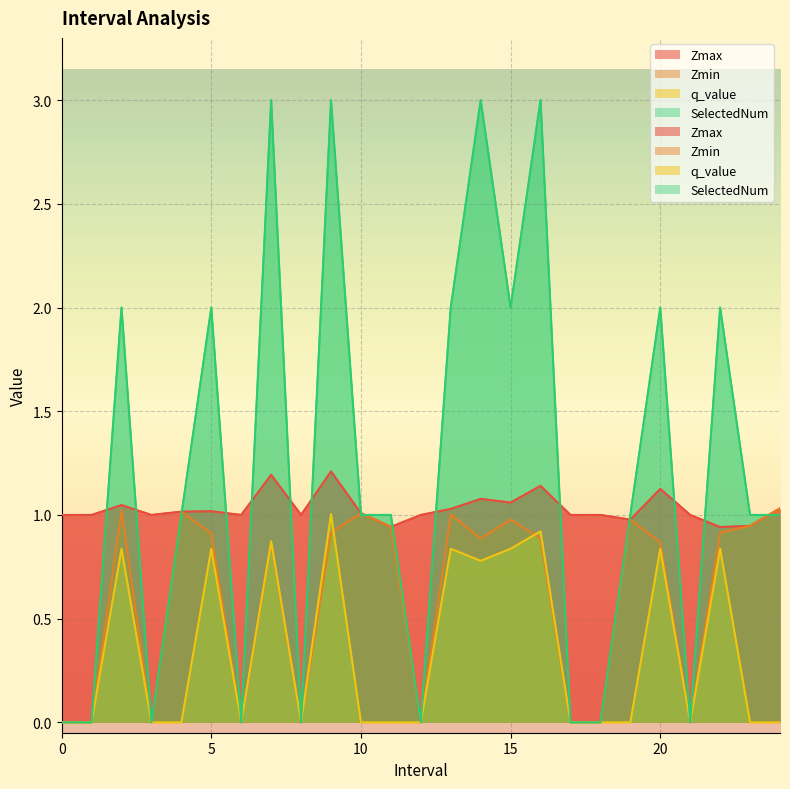

Reading left to right, extract all data points from this chart.

Zmax: 1.0	1.0	1.0	1.0	1.0	1.0	1.0	1.2	1.0	1.2	1.0	0.9	1.0	1.0	1.1	1.1	1.1	1.0	1.0	1.0	1.1	1.0	0.9	0.9	1.0
Zmin: 0.0	0.0	1.0	0.0	1.0	0.9	0.0	0.9	0.0	0.9	1.0	0.9	0.0	1.0	0.9	1.0	0.9	0.0	0.0	1.0	0.9	0.0	0.9	0.9	1.0
q_value: 0.0	0.0	0.8	0.0	0.0	0.8	0.0	0.9	0.0	1.0	0.0	0.0	0.0	0.8	0.8	0.8	0.9	0.0	0.0	0.0	0.8	0.0	0.8	0.0	0.0
SelectedNum: 0.0	0.0	2.0	0.0	1.0	2.0	0.0	3.0	0.0	3.0	1.0	1.0	0.0	2.0	3.0	2.0	3.0	0.0	0.0	1.0	2.0	0.0	2.0	1.0	1.0